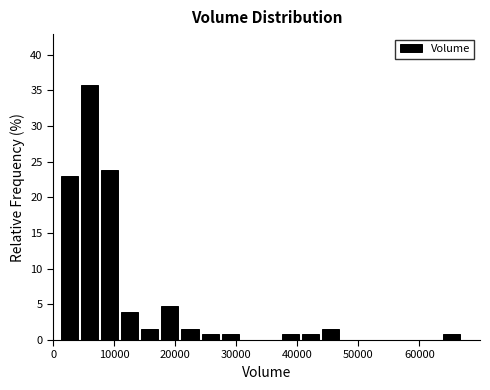

Around what value on the x-axis is the tallest bar? Give the approximate position of its centre, as read against the axis.

6000